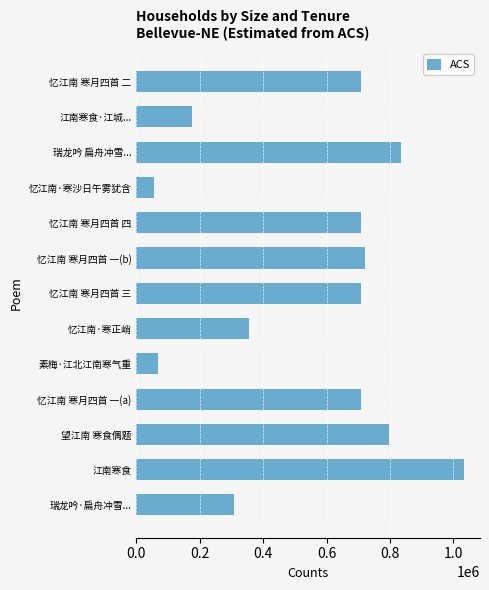

Count the number of data series in this chart.

1